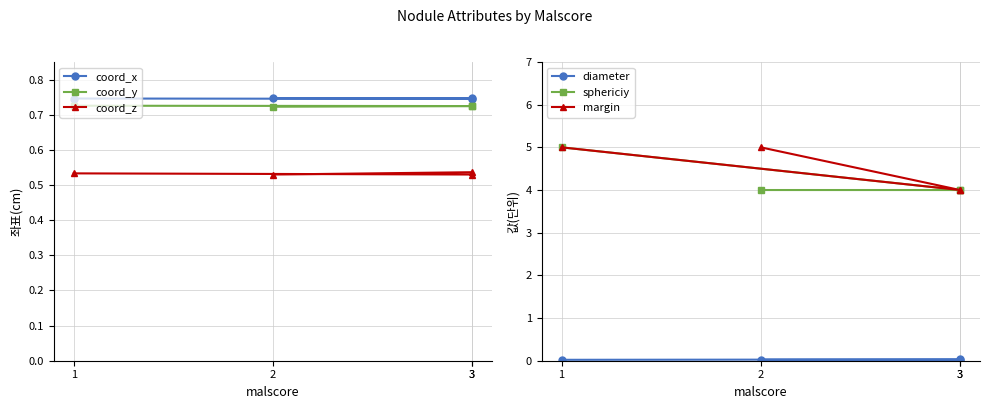

True or false: coord_z has a value of 0.2 at 3.

False